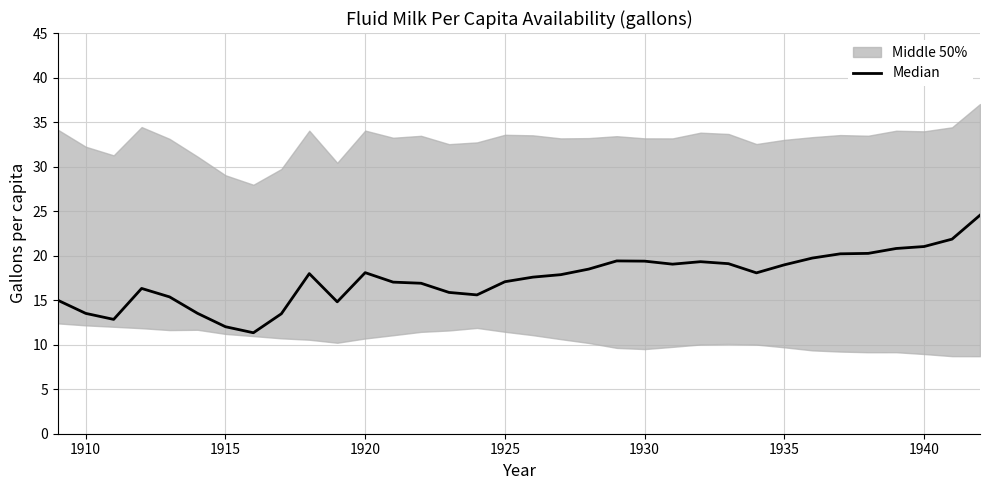

What is the sum of all values?

592.3